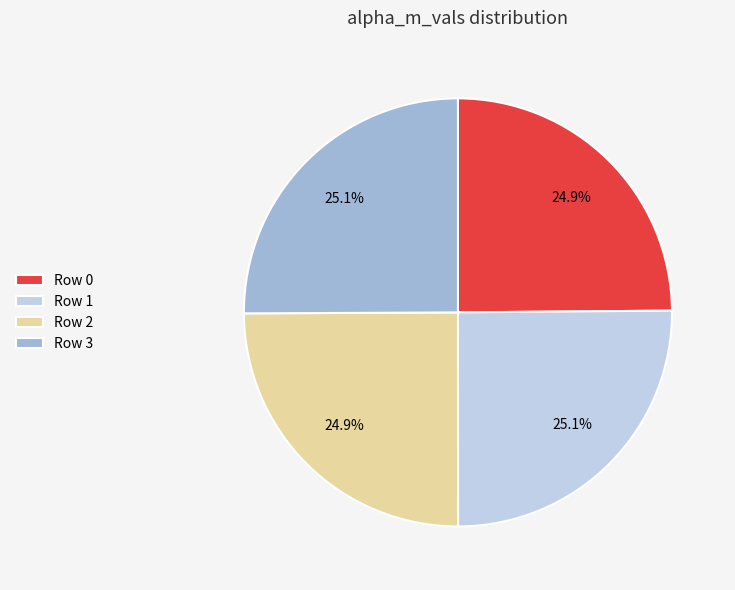

What percentage is the Row 0 slice, to the nearest percent?

25%